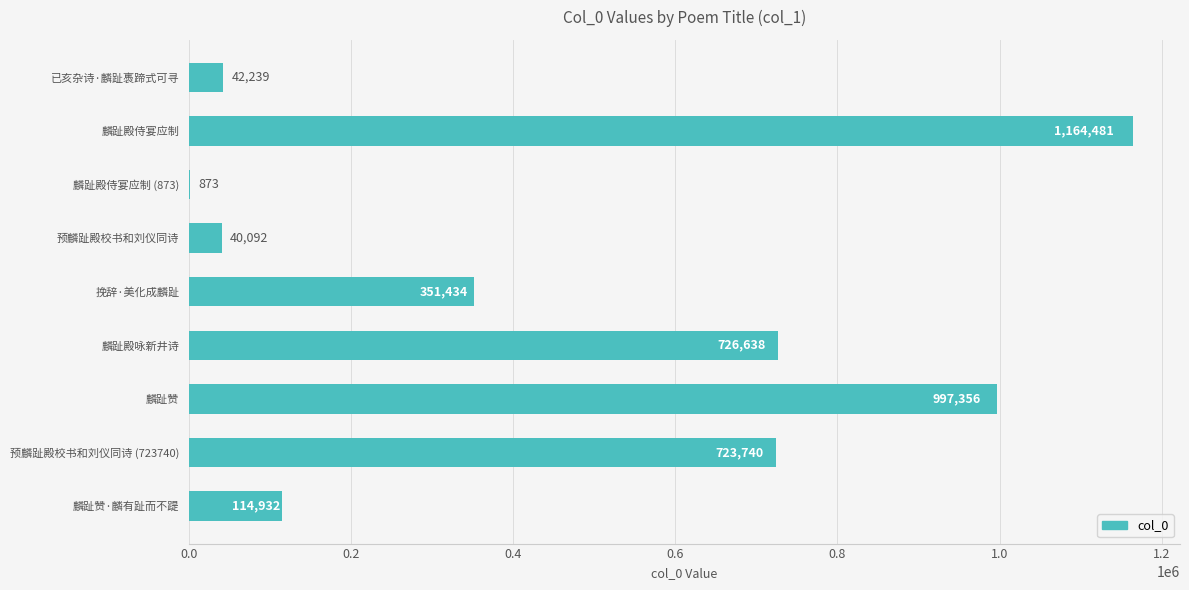

Between 麟趾殿侍宴应制 (873) and 麟趾赞, which is larger?

麟趾赞